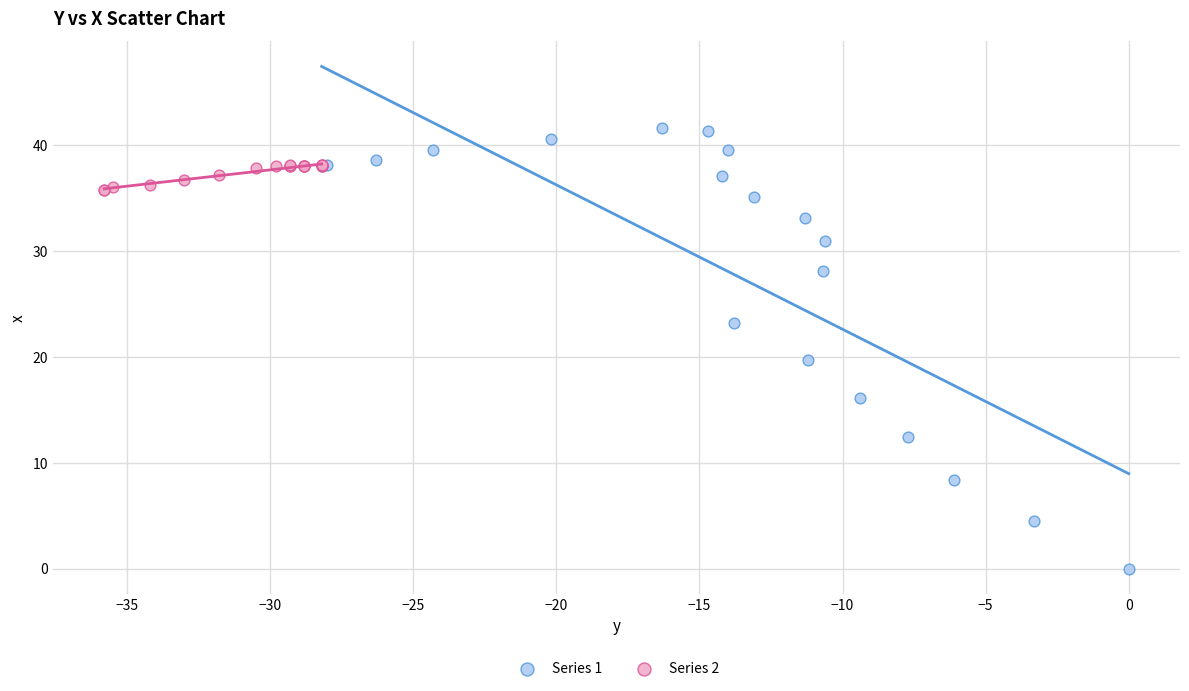

Which series contains the lowest Y value?

Series 1